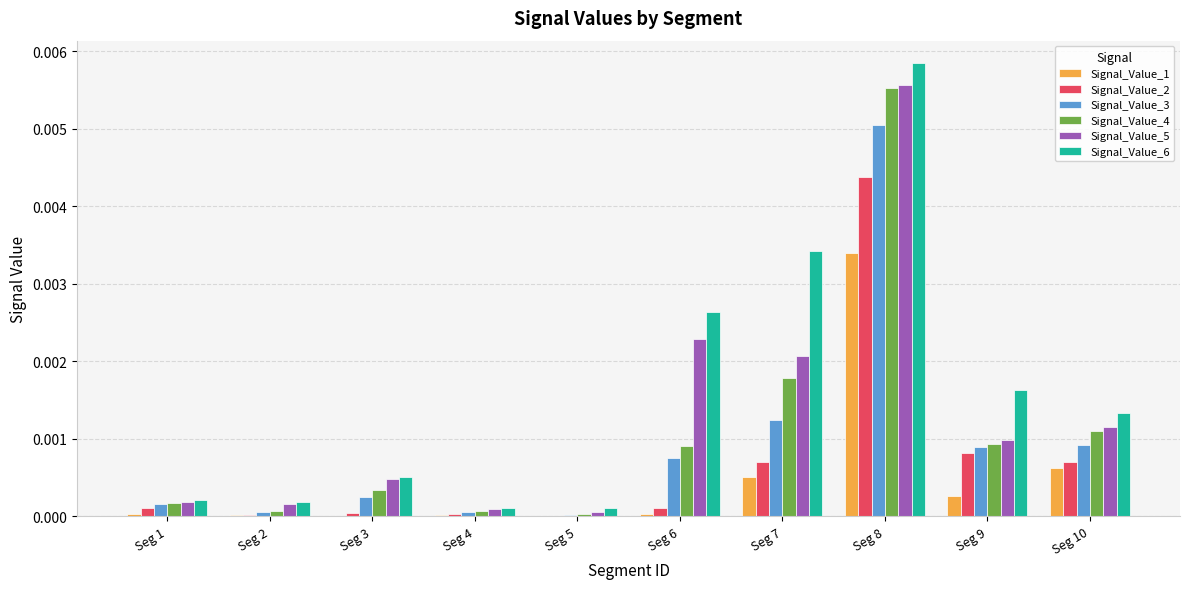

Which series has the largest range (max minus min)?

Signal_Value_6